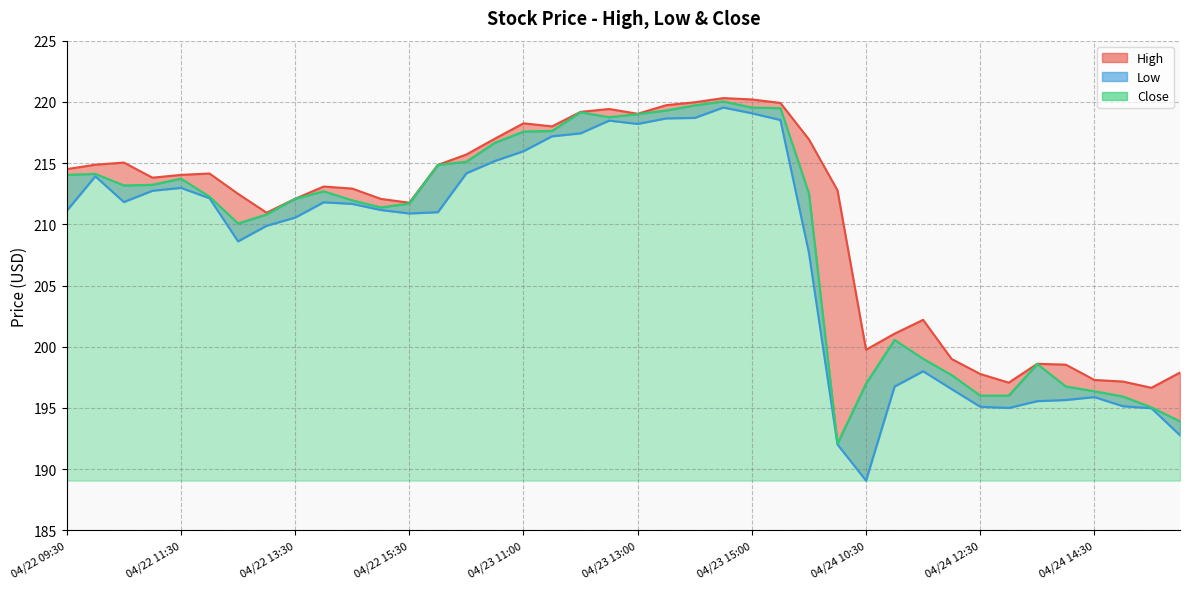

What is the average value of the Low series?

207.8